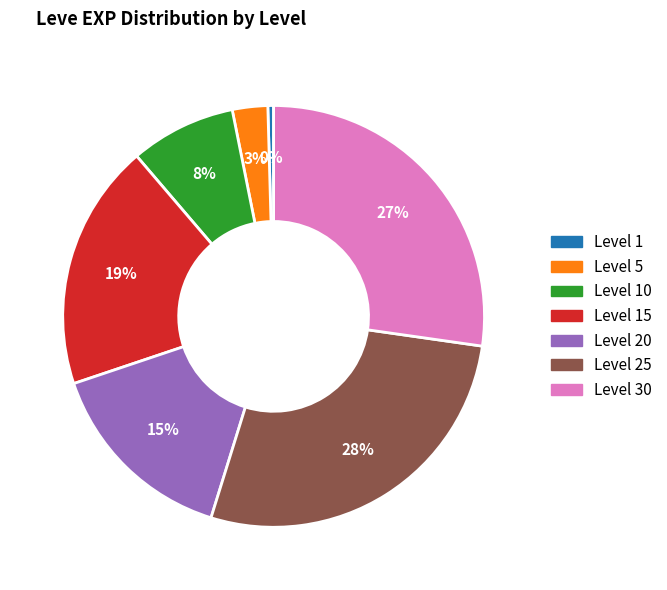

Is the sum of Level 30 and Level 1 greater than half?

No